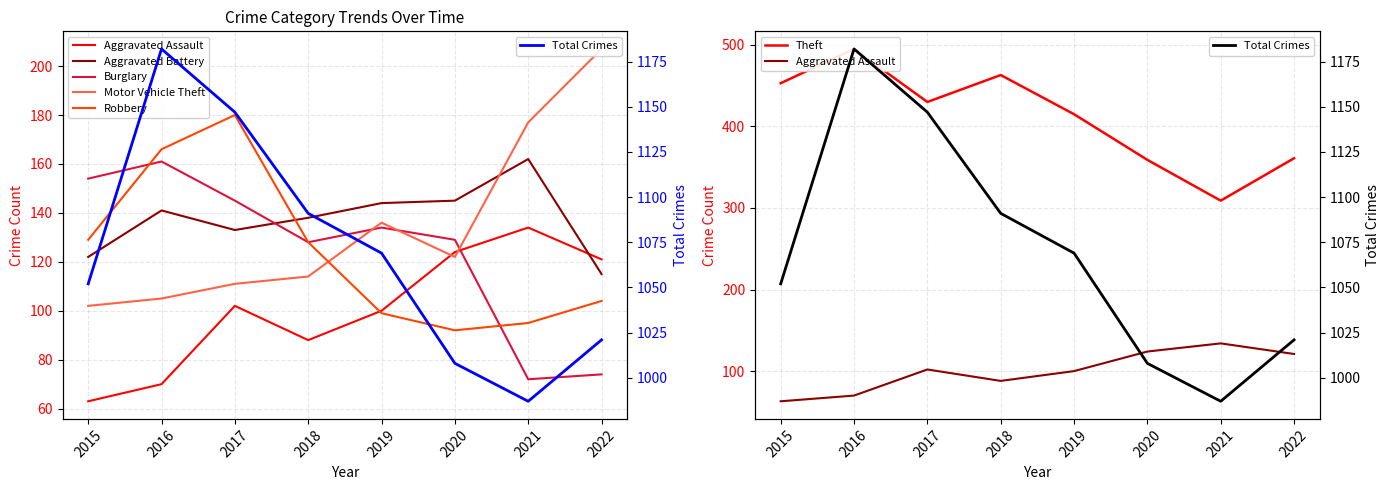

Between 2022 and 2017, which is larger?

2022